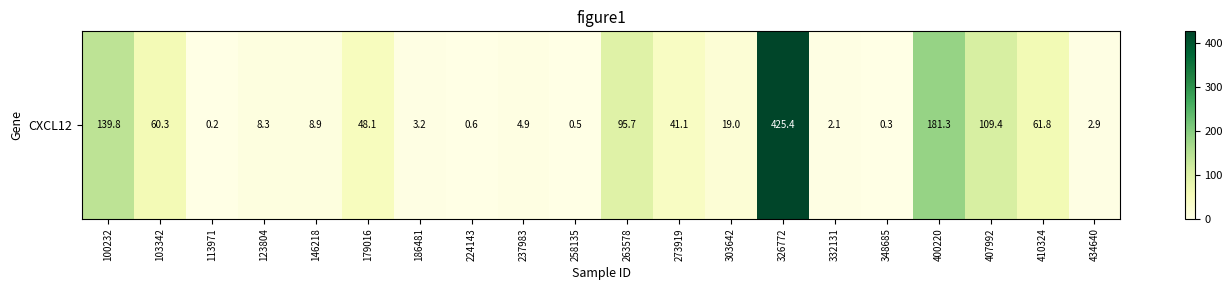

What is the sum of all values?

1213.7